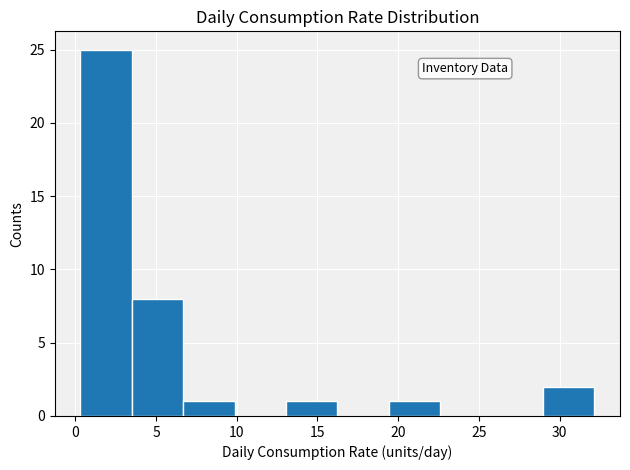

Reading left to right, transcribe this chart: for each bar, give the range it covers on the x-axis and its height. Neither the bar edges nor the heights are printed on the chart, so give them approximately, as read against the axes.

0.5 to 3.5: 25
3.5 to 6.5: 8
6.5 to 10.0: 1
10.0 to 13.0: 0
13.0 to 16.0: 1
16.0 to 19.5: 0
19.5 to 22.5: 1
22.5 to 26.0: 0
26.0 to 29.0: 0
29.0 to 32.0: 2